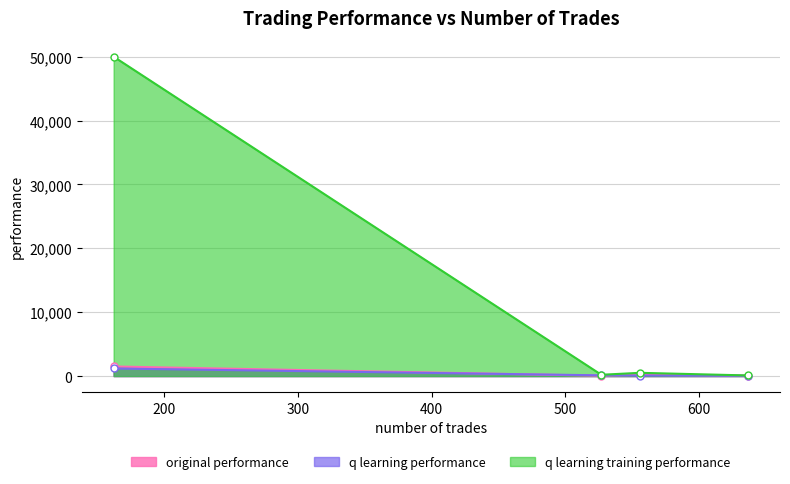

How many interior local peaks does the original performance series have?

1